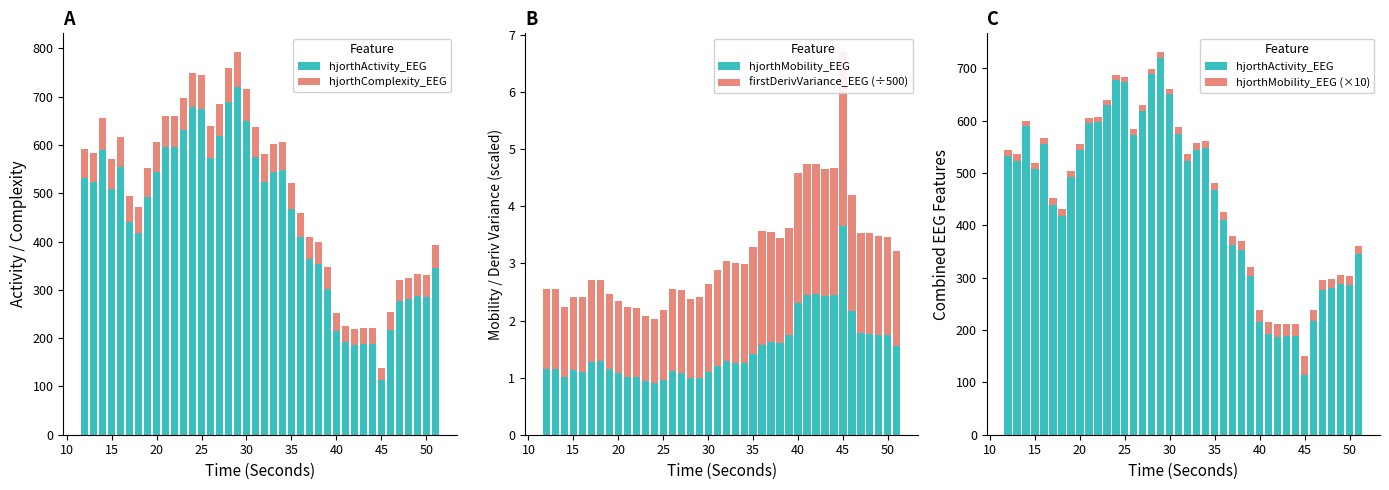

Between 15 and 25, which series saw the biggest shift?

hjorthActivity_EEG